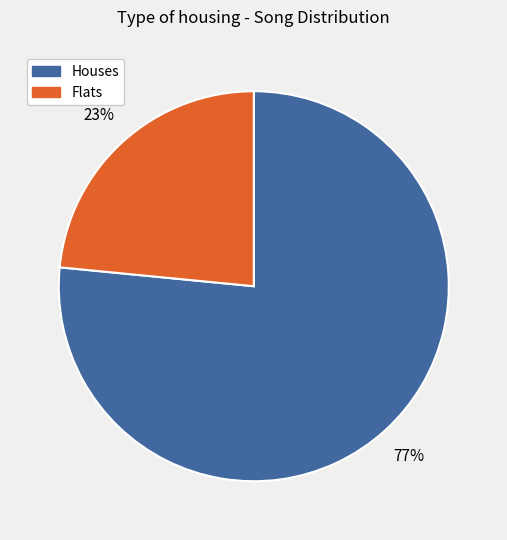

Does any single category account for the majority?

Yes